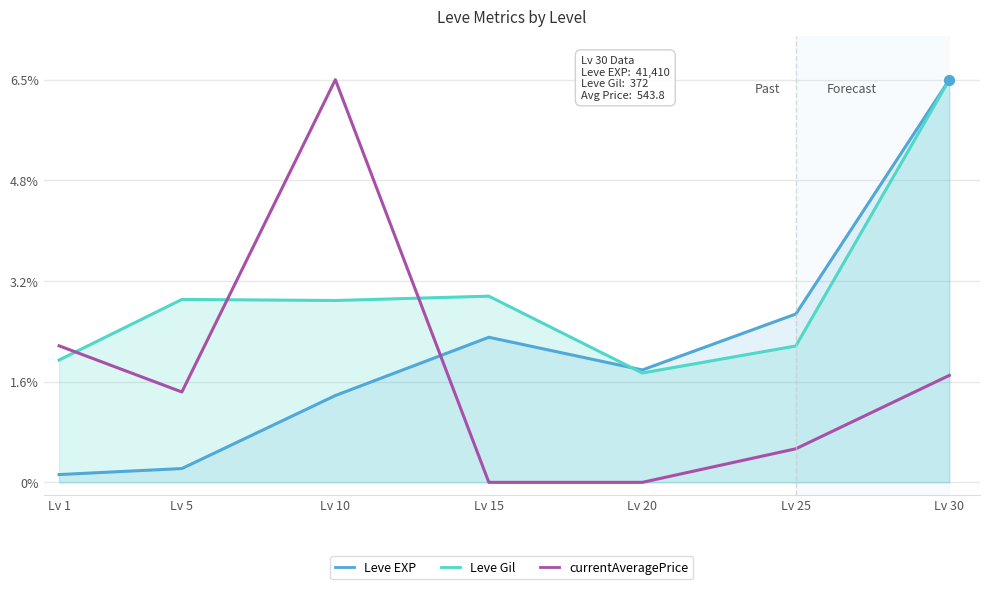

At which category is the sum across all series the highest?

Lv 30